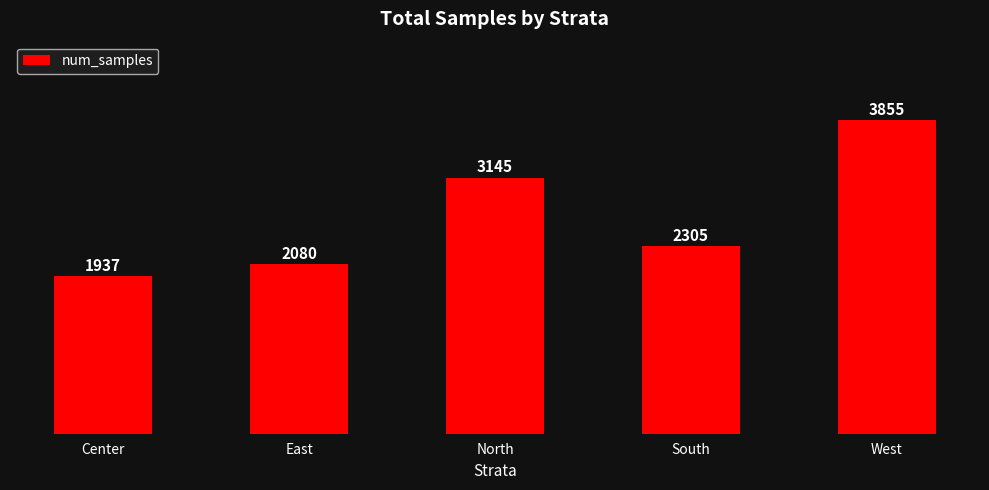

Is it true that the value at Center is 1937?

True